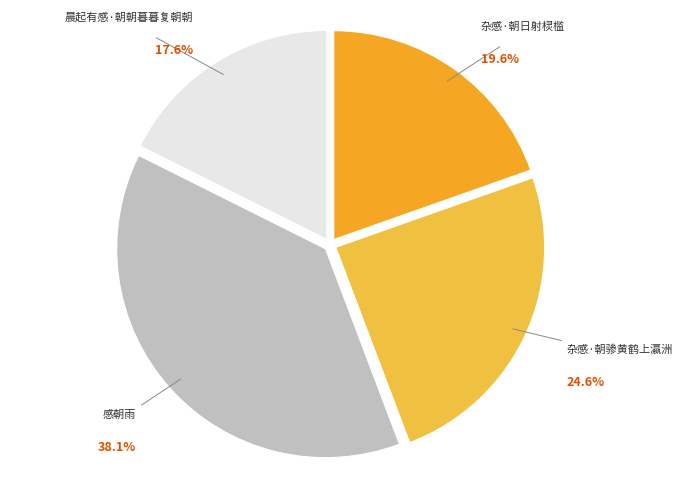

How many slices are in this pie chart?

4